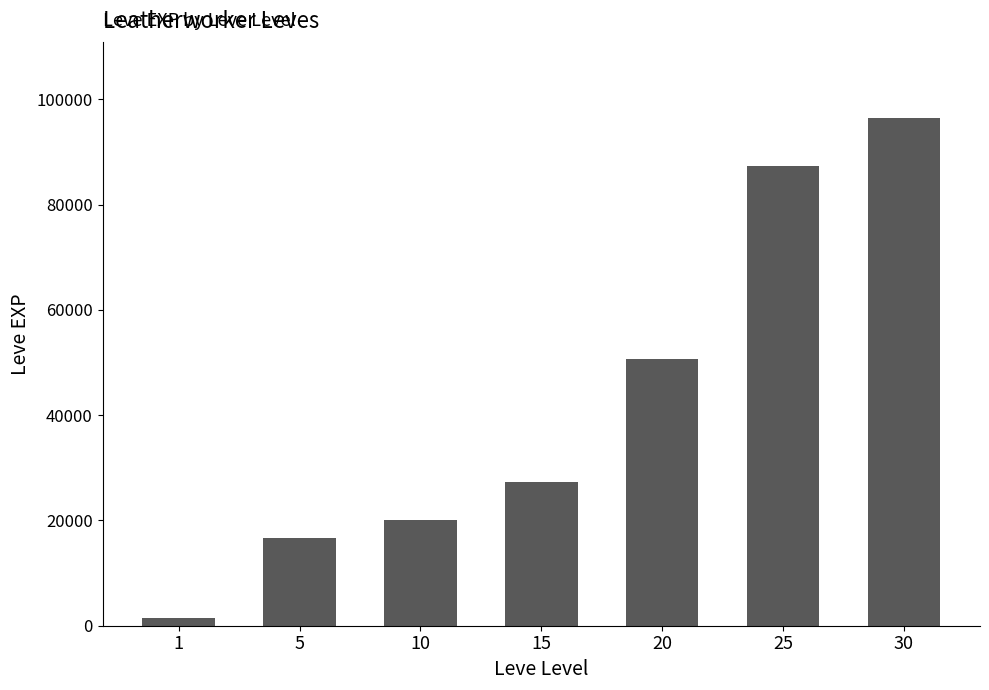

What is the change in value from 15 to 25?

+60000